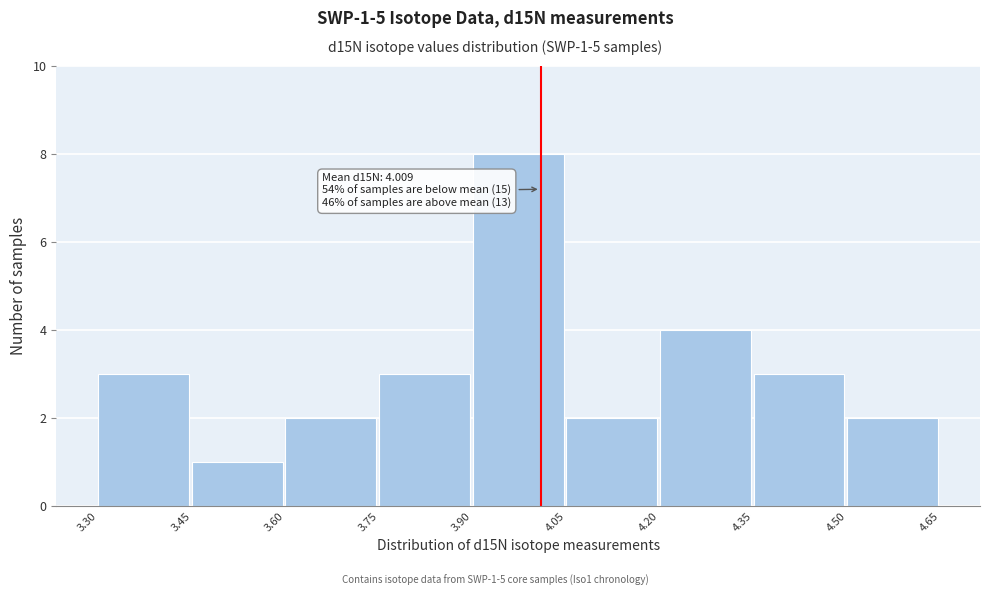

Which range on the x-axis has the tallest bar?

3.90 to 4.05